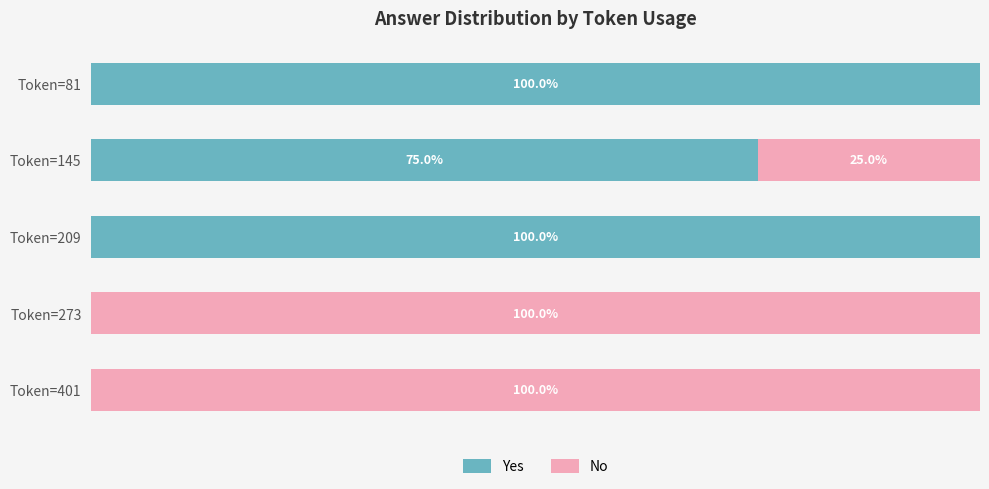

Where is Yes nearest to the value 50?

Token=145